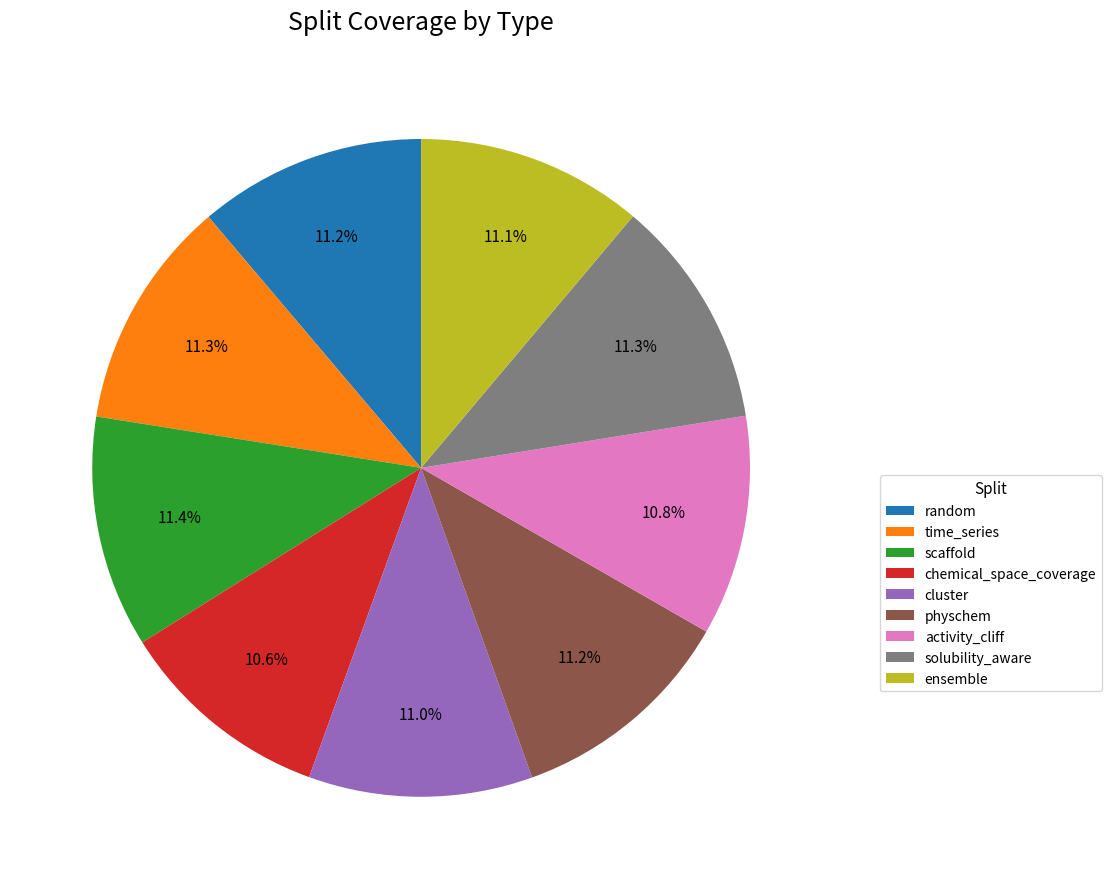

True or false: solubility_aware accounts for 11% of the total.

True